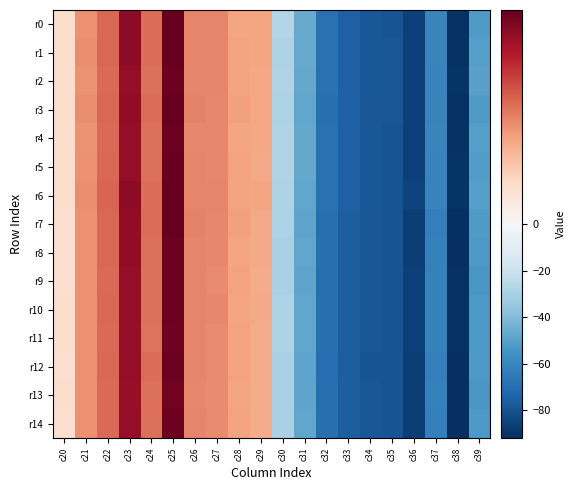

What is the greatest value displayed?

0.2